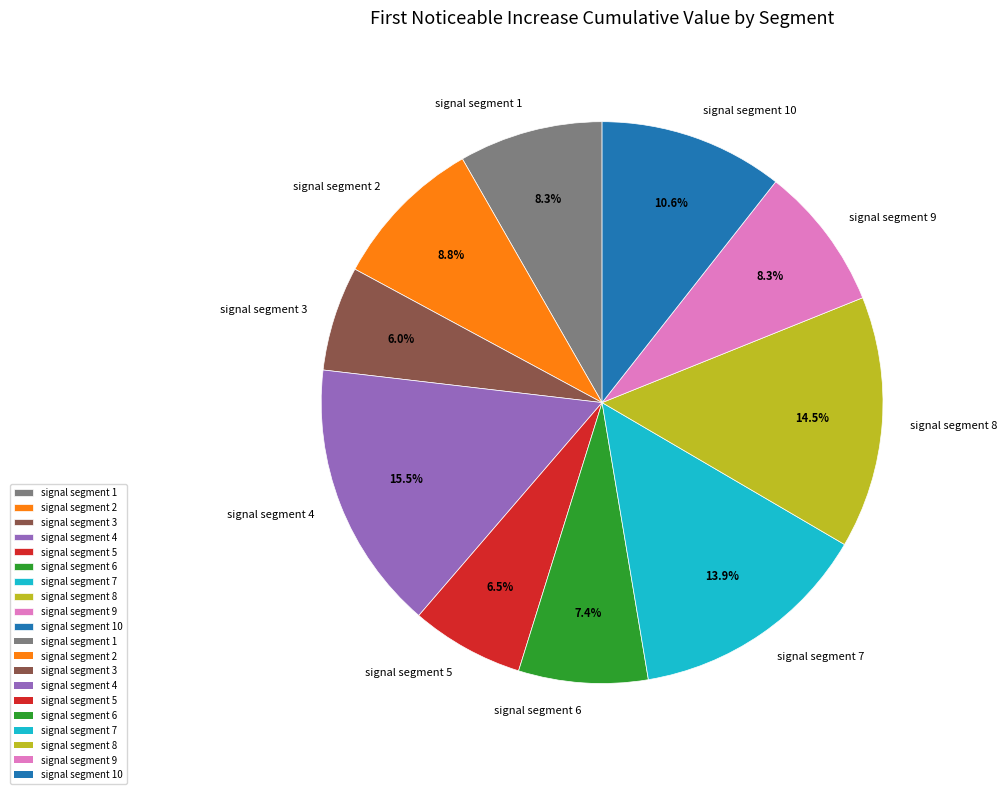

Is it true that signal segment 2 is 9% of the pie?

True